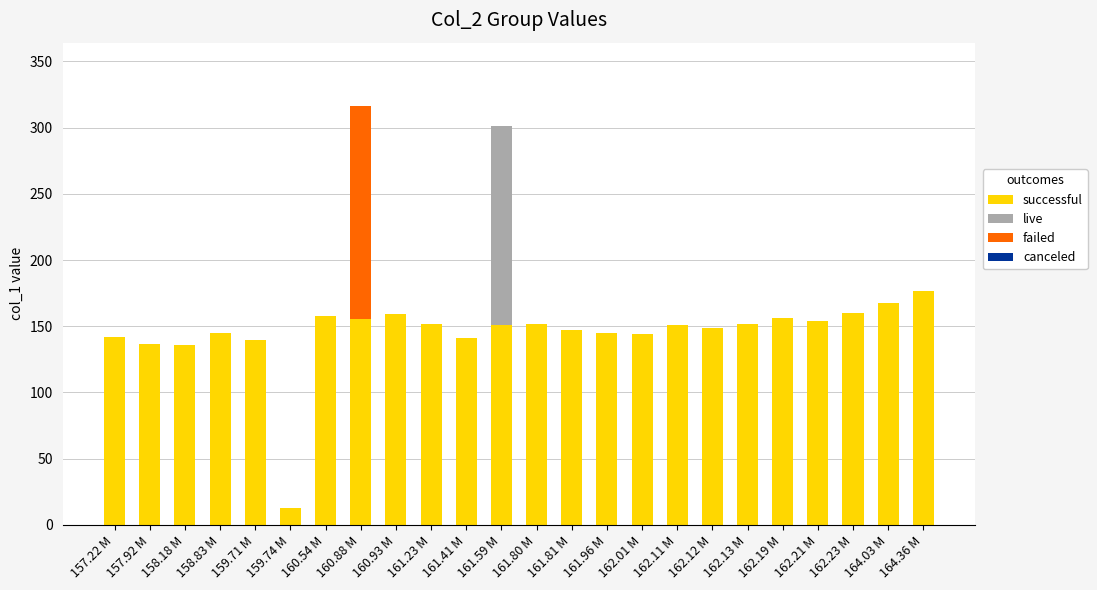

Does the chart contain stacked bars?

Yes